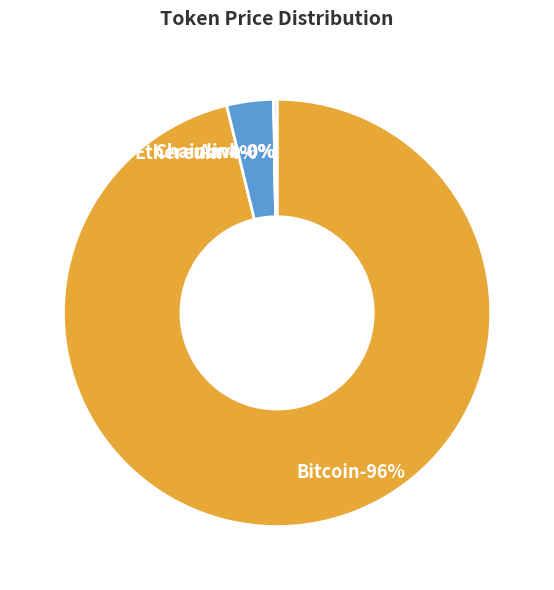

Which slice is the largest?

Bitcoin